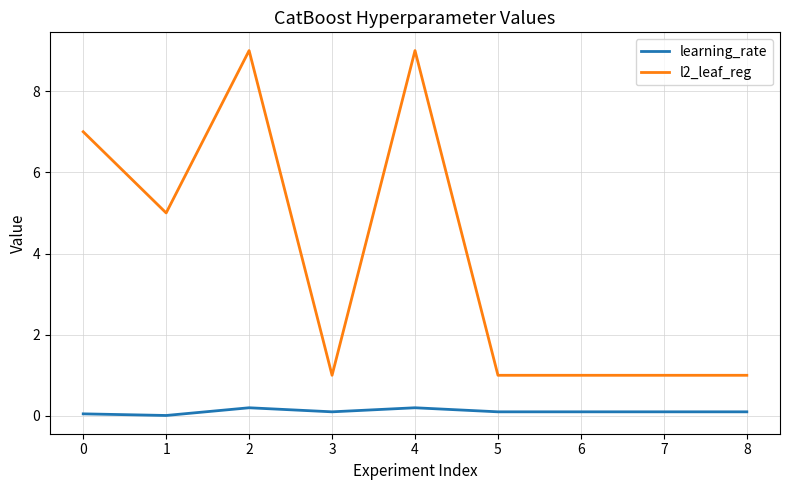

At 7, list the series in order from smallest to largest.

learning_rate, l2_leaf_reg